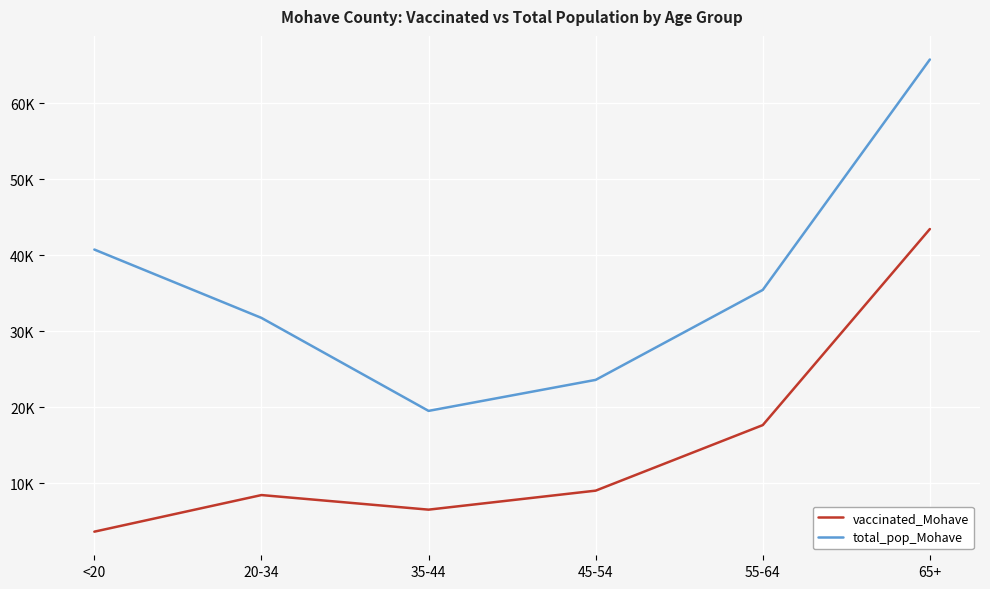

What is the average value of the vaccinated_Mohave series?

14818